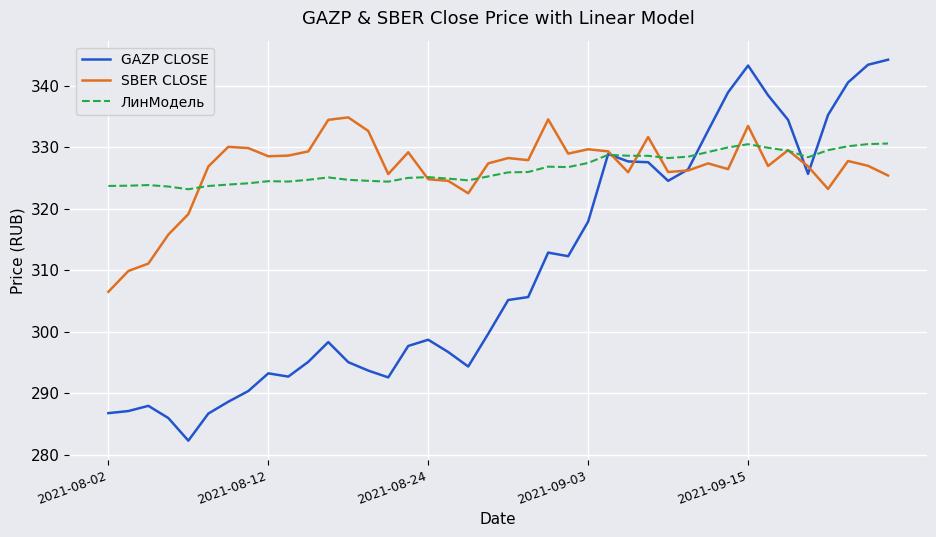

What is the sum of all ЛинМодель values?

13062.4